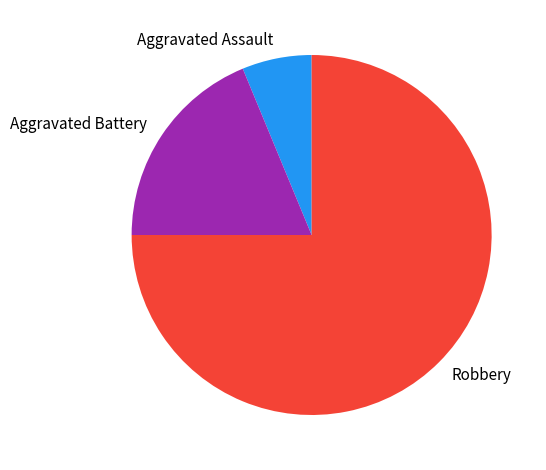

Does Aggravated Assault represent more than half of the total?

No